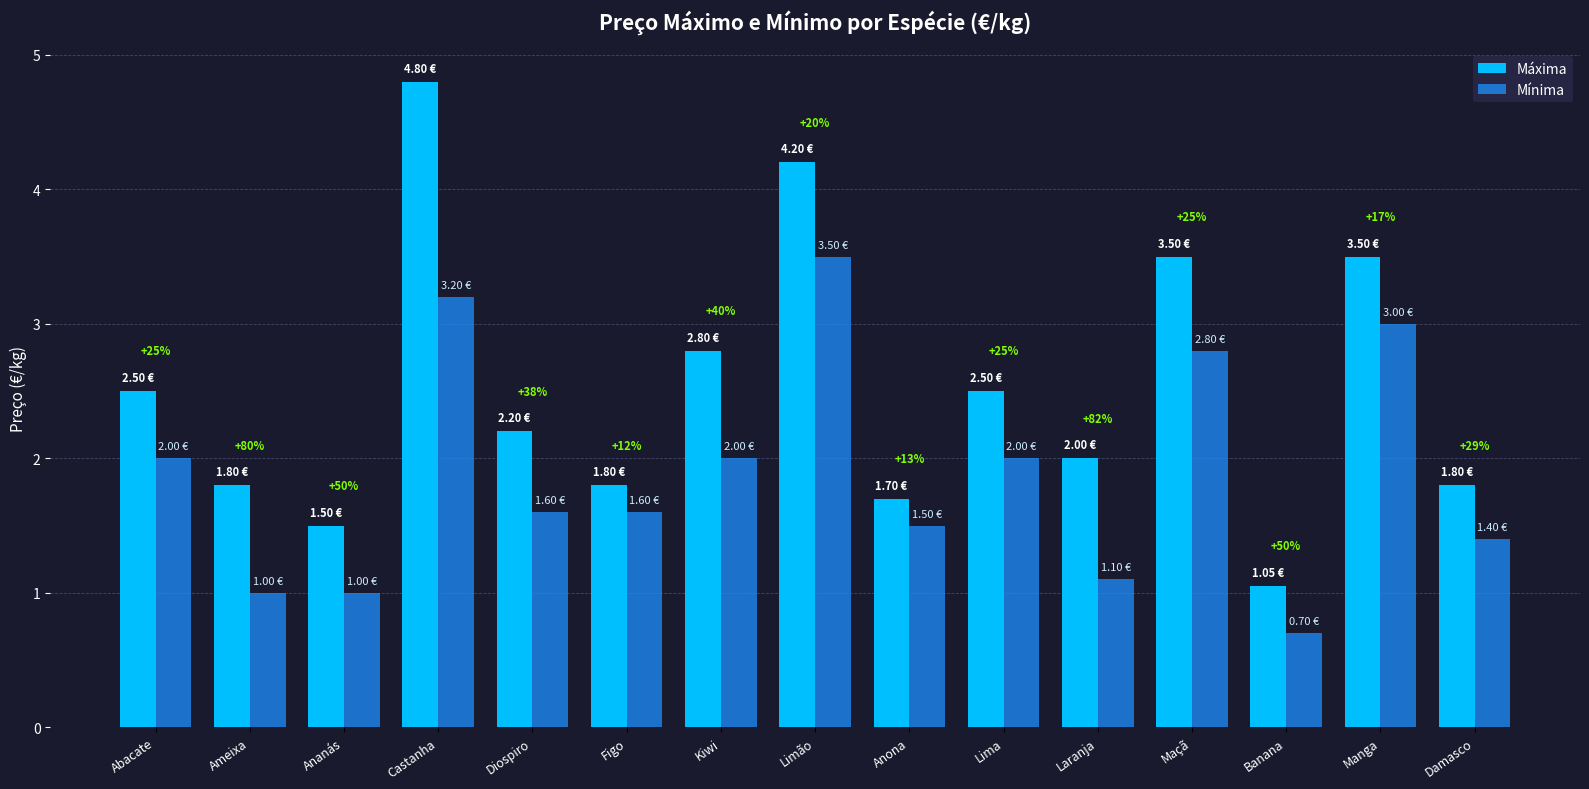

What are all the series names shown in the legend?

Máxima, Mínima